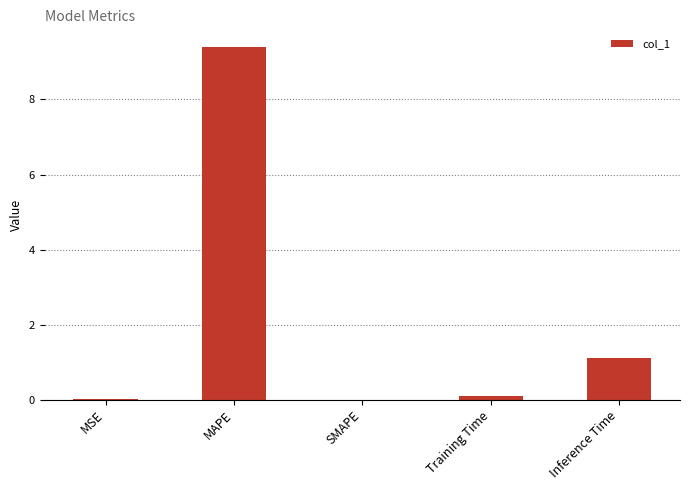

Which category has the highest value across all series?

MAPE